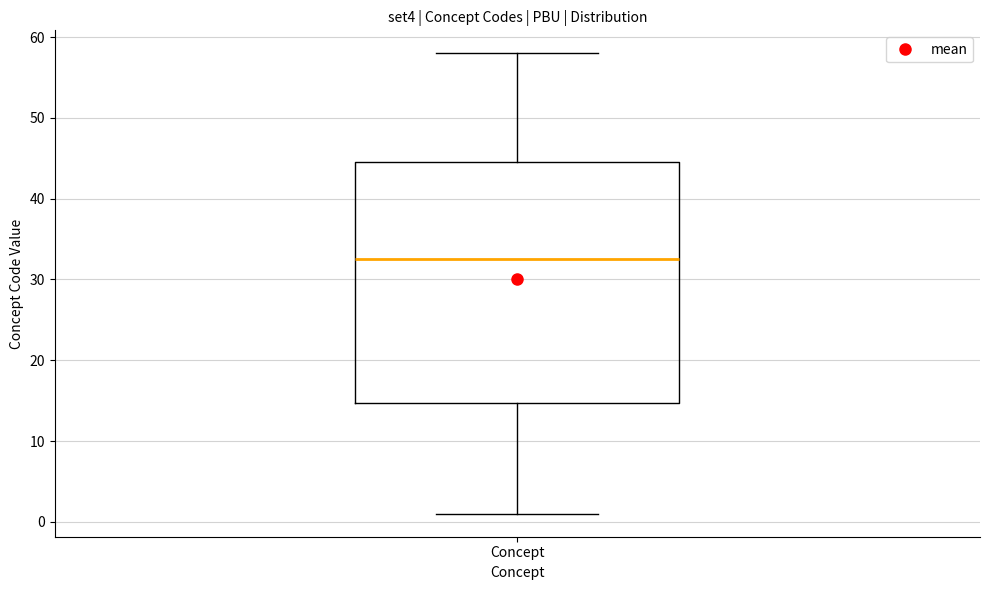

Transcribe this box plot: give where the median line is, the range the box spans, and where the two whiskers end, as read against the y-axis. The values are not printed on the chart, so give them approximately, as read against the axis.

median 33, box 15 to 45, whiskers 1 to 58